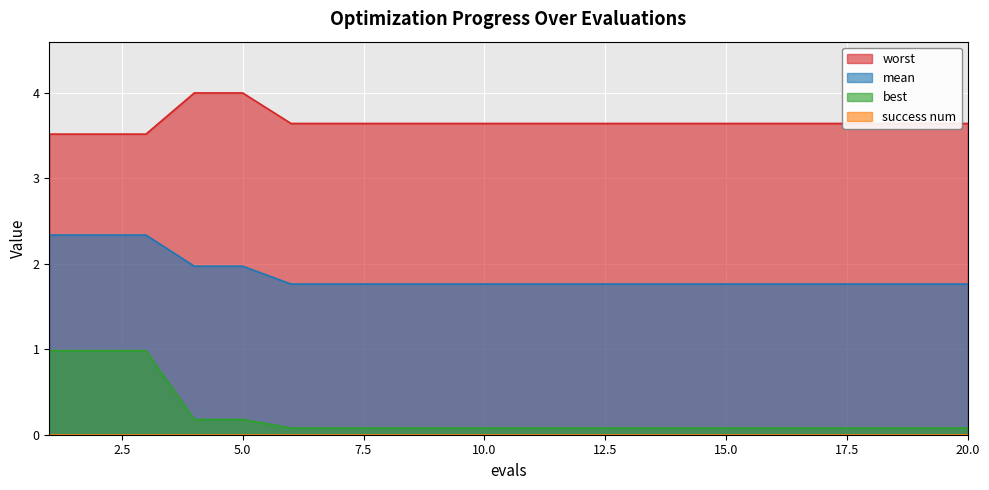

True or false: best and worst cross at least once.

False